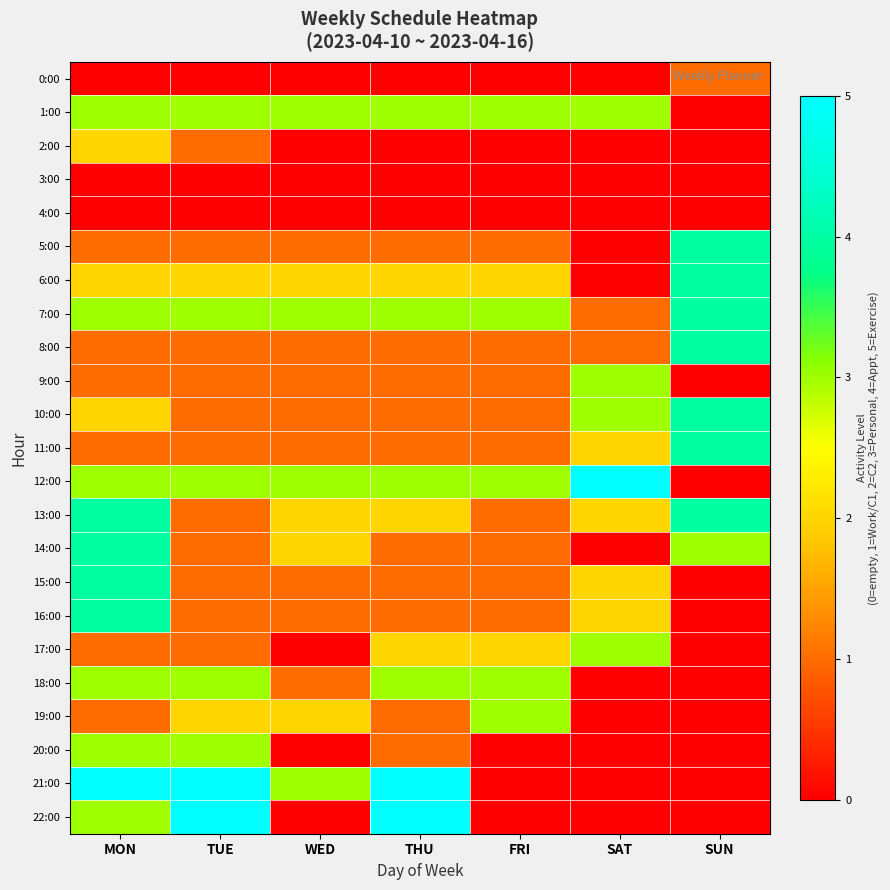

Reading left to right, transcribe all the data shown in this chart.

0:00: MON=0	TUE=0	WED=0	THU=0	FRI=0	SAT=0	SUN=1
1:00: MON=3	TUE=3	WED=3	THU=3	FRI=3	SAT=3	SUN=0
2:00: MON=2	TUE=1	WED=0	THU=0	FRI=0	SAT=0	SUN=0
3:00: MON=0	TUE=0	WED=0	THU=0	FRI=0	SAT=0	SUN=0
4:00: MON=0	TUE=0	WED=0	THU=0	FRI=0	SAT=0	SUN=0
5:00: MON=1	TUE=1	WED=1	THU=1	FRI=1	SAT=0	SUN=4
6:00: MON=2	TUE=2	WED=2	THU=2	FRI=2	SAT=0	SUN=4
7:00: MON=3	TUE=3	WED=3	THU=3	FRI=3	SAT=1	SUN=4
8:00: MON=1	TUE=1	WED=1	THU=1	FRI=1	SAT=1	SUN=4
9:00: MON=1	TUE=1	WED=1	THU=1	FRI=1	SAT=3	SUN=0
10:00: MON=2	TUE=1	WED=1	THU=1	FRI=1	SAT=3	SUN=4
11:00: MON=1	TUE=1	WED=1	THU=1	FRI=1	SAT=2	SUN=4
12:00: MON=3	TUE=3	WED=3	THU=3	FRI=3	SAT=5	SUN=0
13:00: MON=4	TUE=1	WED=2	THU=2	FRI=1	SAT=2	SUN=4
14:00: MON=4	TUE=1	WED=2	THU=1	FRI=1	SAT=0	SUN=3
15:00: MON=4	TUE=1	WED=1	THU=1	FRI=1	SAT=2	SUN=0
16:00: MON=4	TUE=1	WED=1	THU=1	FRI=1	SAT=2	SUN=0
17:00: MON=1	TUE=1	WED=0	THU=2	FRI=2	SAT=3	SUN=0
18:00: MON=3	TUE=3	WED=1	THU=3	FRI=3	SAT=0	SUN=0
19:00: MON=1	TUE=2	WED=2	THU=1	FRI=3	SAT=0	SUN=0
20:00: MON=3	TUE=3	WED=0	THU=1	FRI=0	SAT=0	SUN=0
21:00: MON=5	TUE=5	WED=3	THU=5	FRI=0	SAT=0	SUN=0
22:00: MON=3	TUE=5	WED=0	THU=5	FRI=0	SAT=0	SUN=0